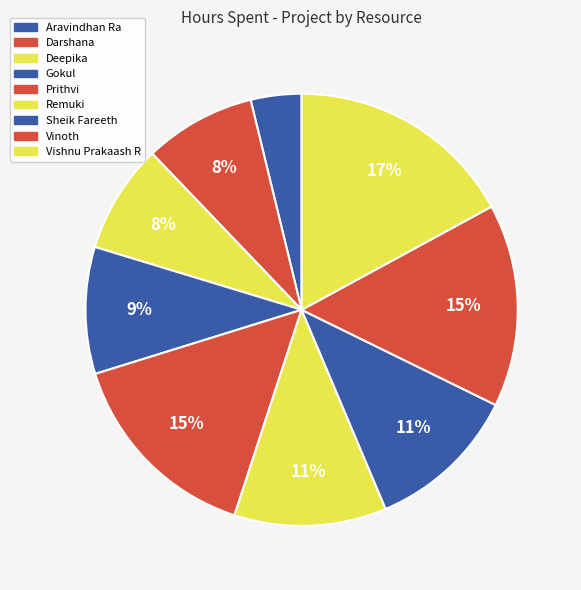

Is it true that Sheik Fareeth is 11% of the pie?

True